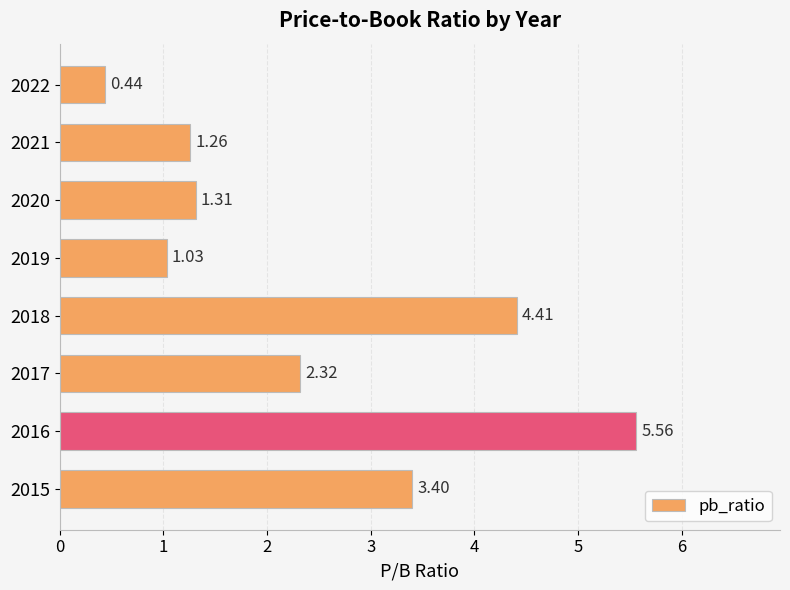

List the labels in order of value, smallest first.

2022, 2019, 2021, 2020, 2017, 2015, 2018, 2016